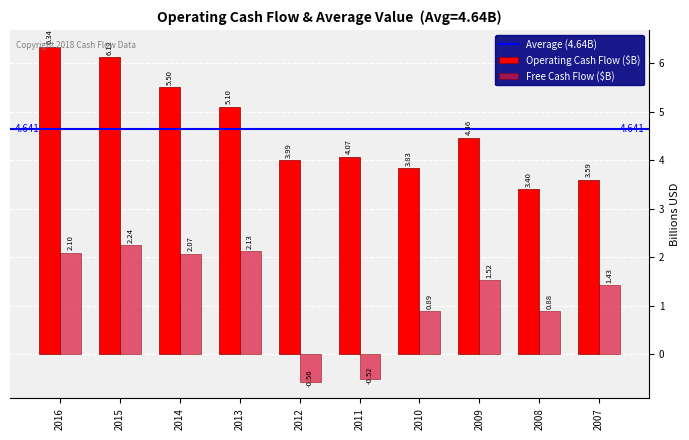

Which series has the widest spread of values?

Operating Cash Flow ($B)